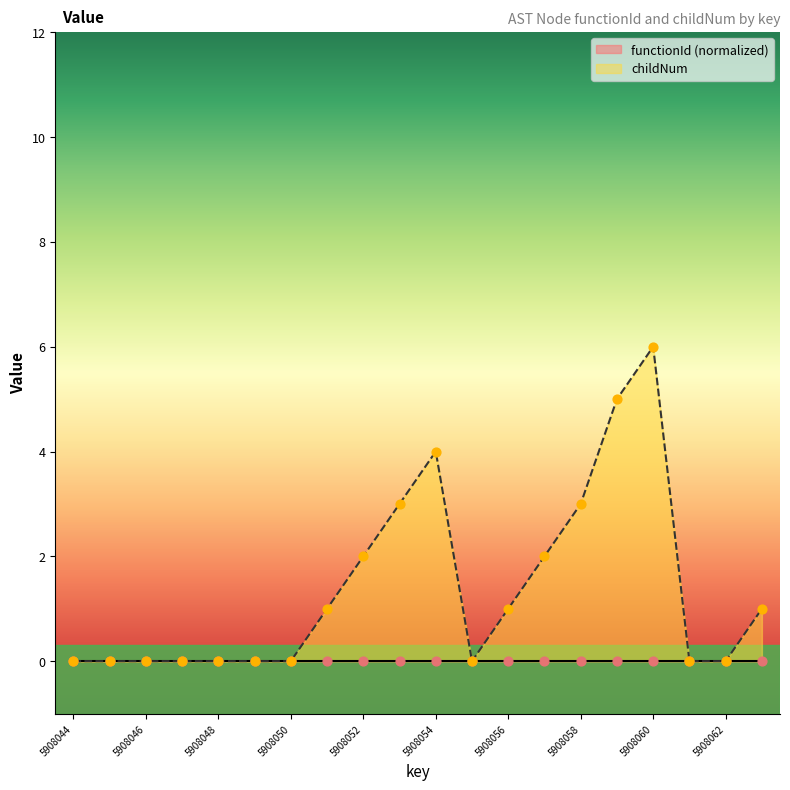

Between 5908047 and 5908058, which is larger?

5908058